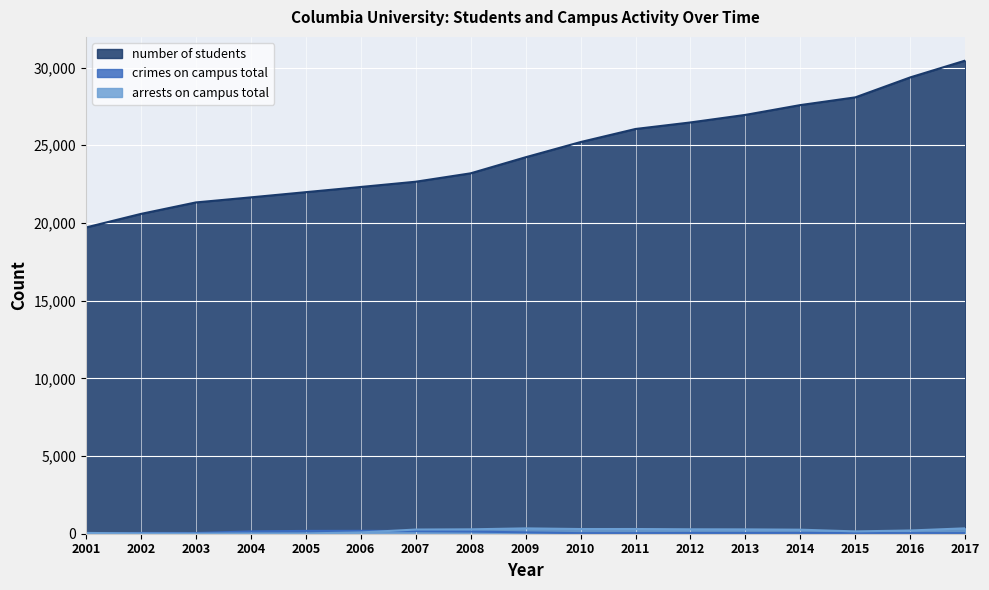

Is the value of crimes_on_campus_total at 2015 greater than the value of number_of_students at 2015?

No